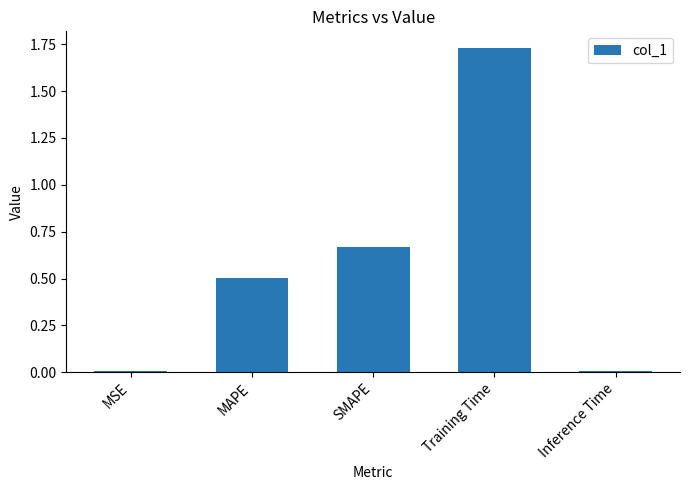

Is it true that the value at Training Time is 0.4?

False